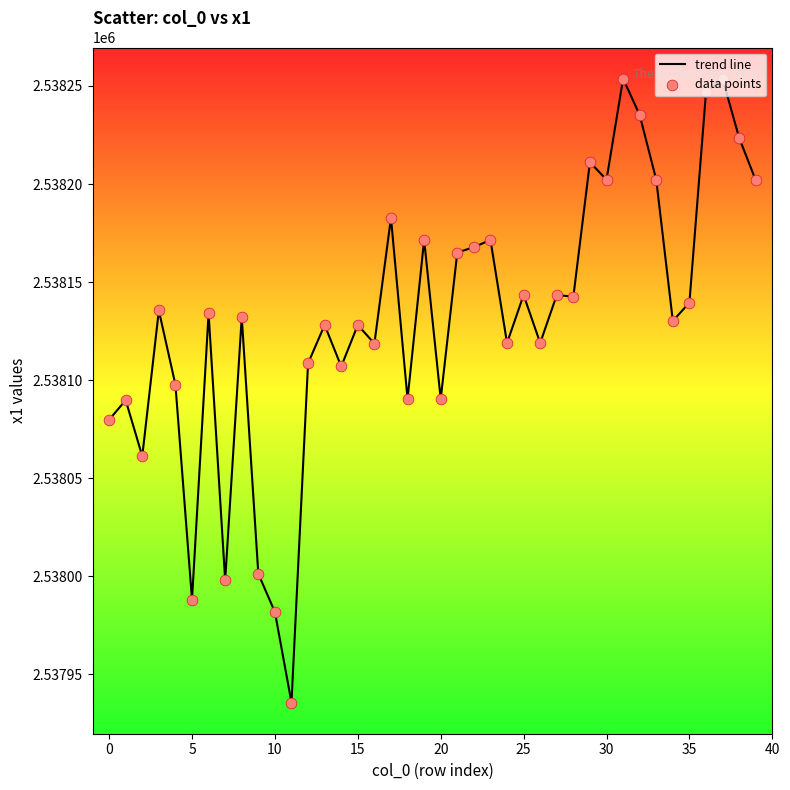

What is the smallest value displayed?

2537935.6